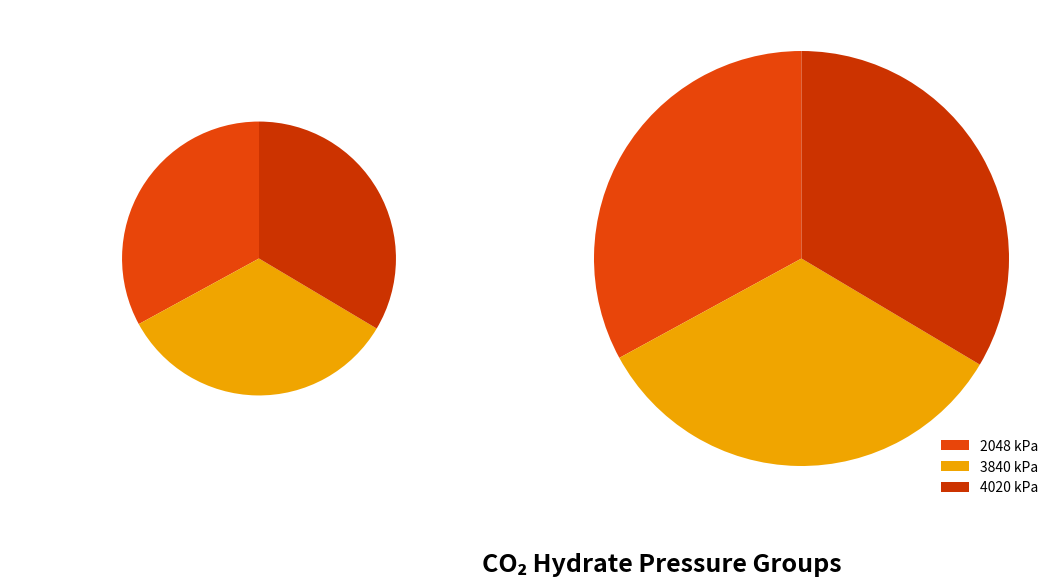

True or false: 2048 kPa accounts for 33% of the total.

True